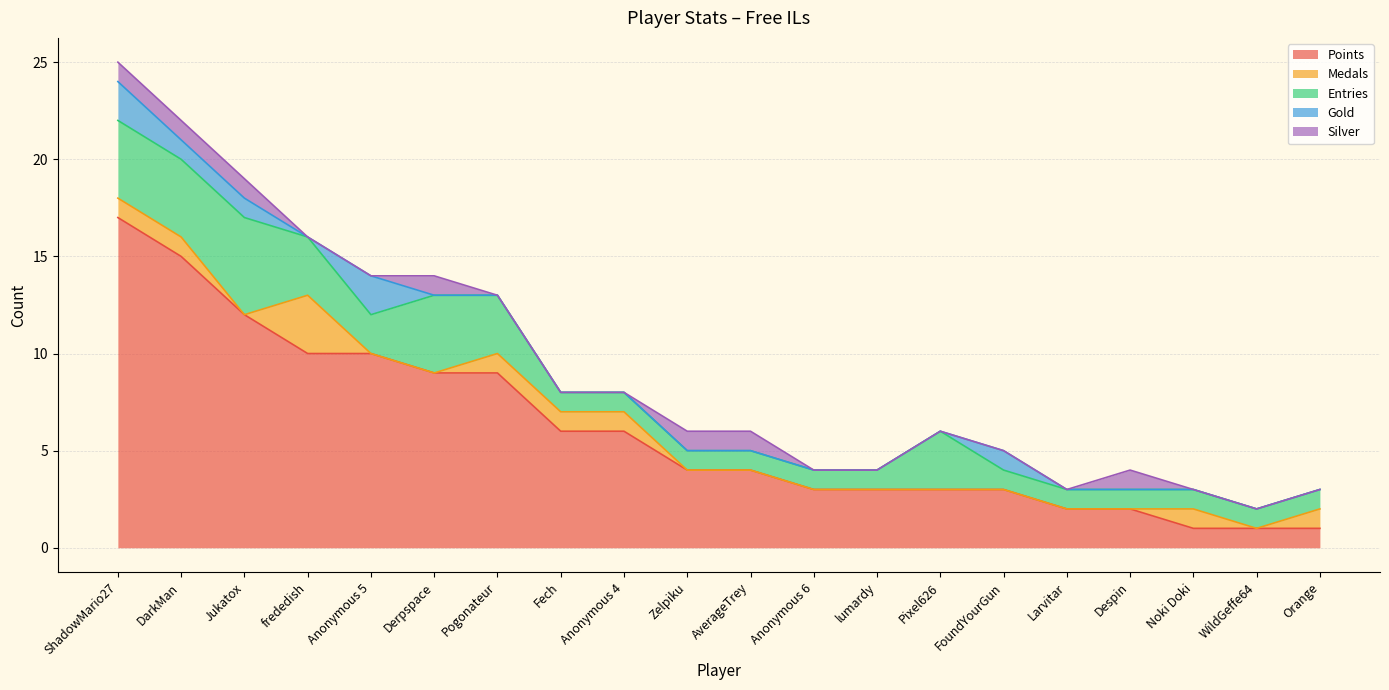

At which category is the sum across all series the highest?

ShadowMario27